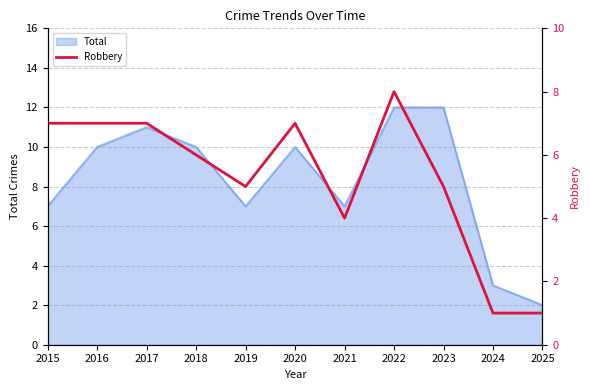

How many values exceed 6?

5